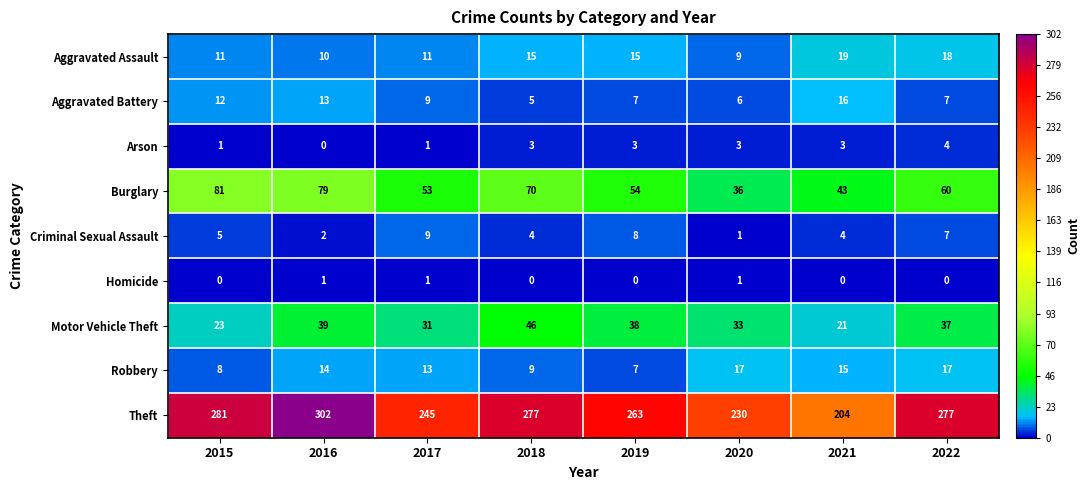

How many Robbery values are between 9 and 17?

6